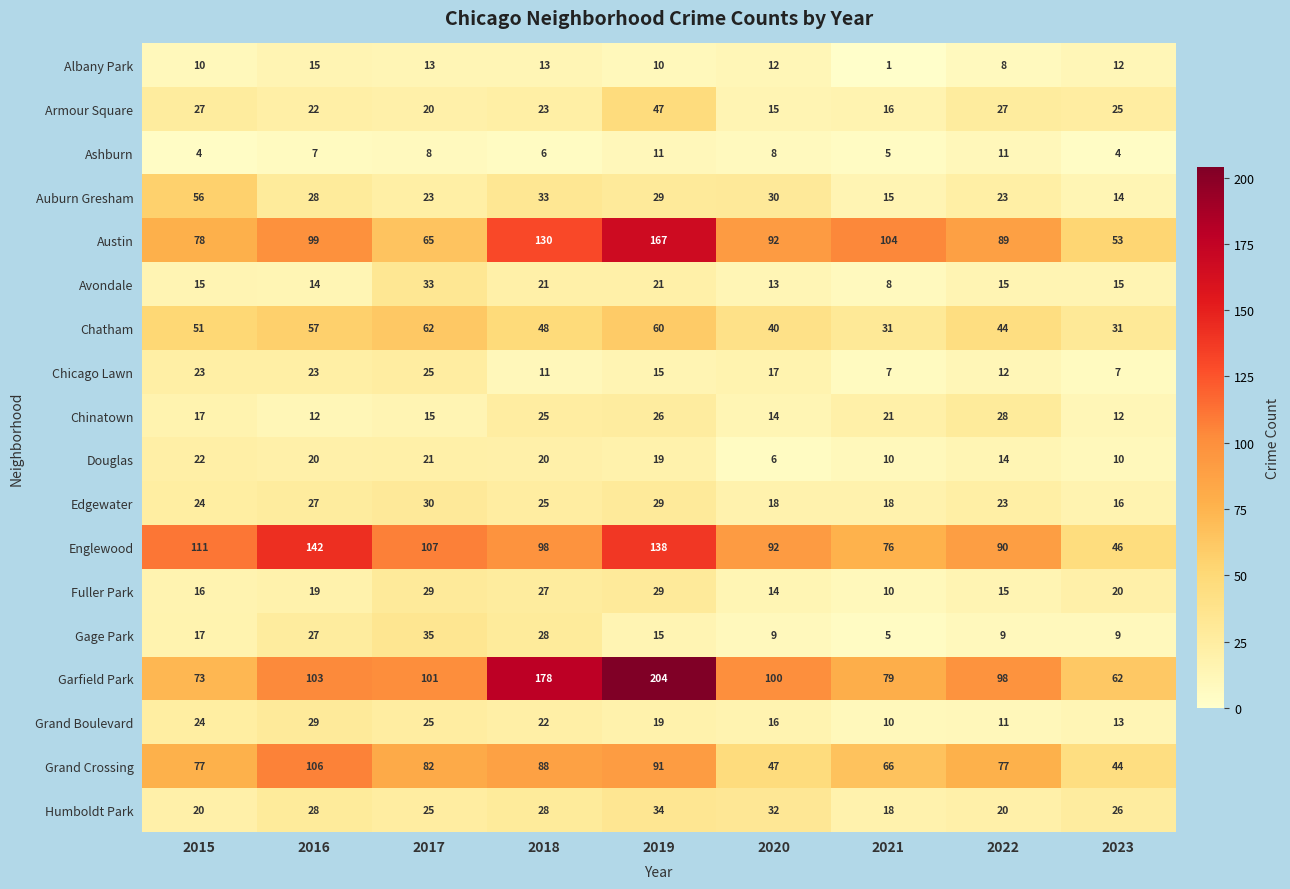

The value of Fuller Park at 2019 is 42. True or false?

False